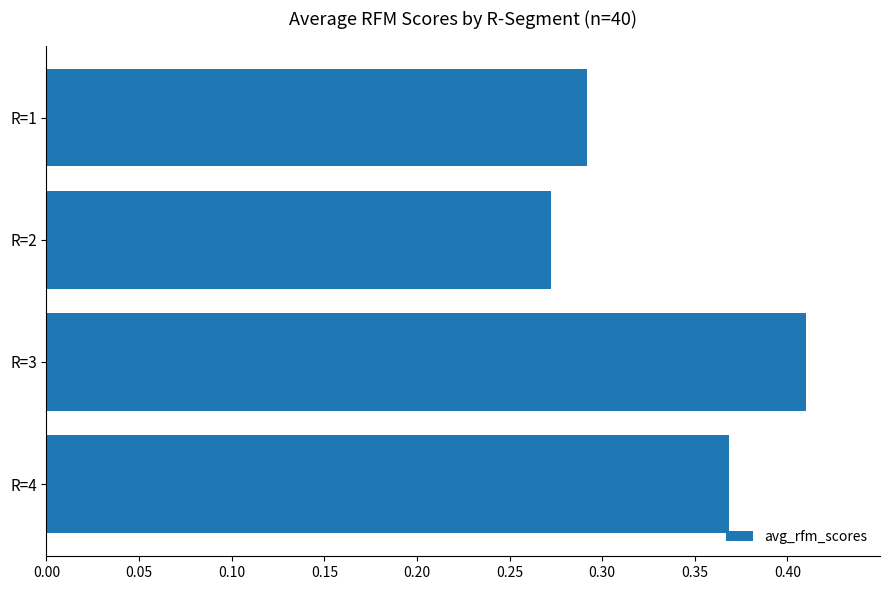

What is the change in value from R=2 to R=4?

+0.1